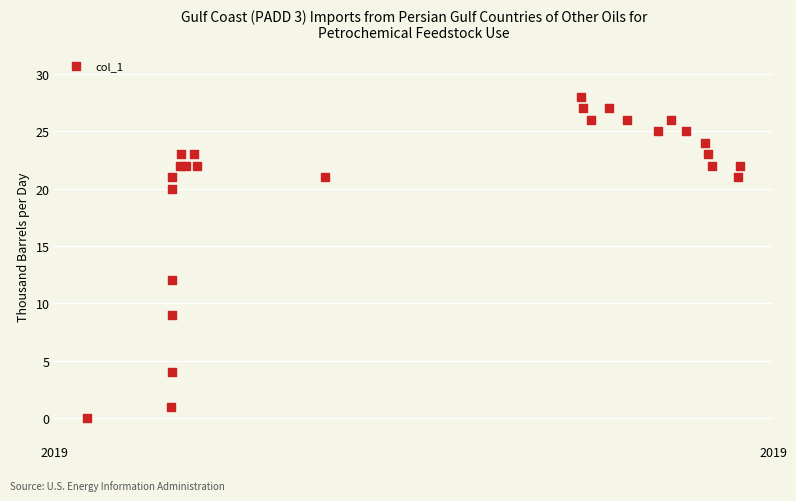

What Y value in the scatter plot is closest to 14?

12